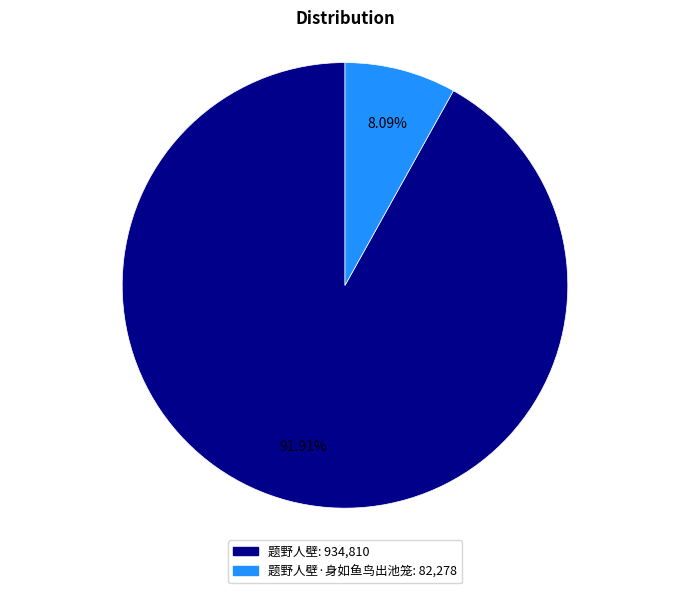

Count the number of slices in the pie.

2